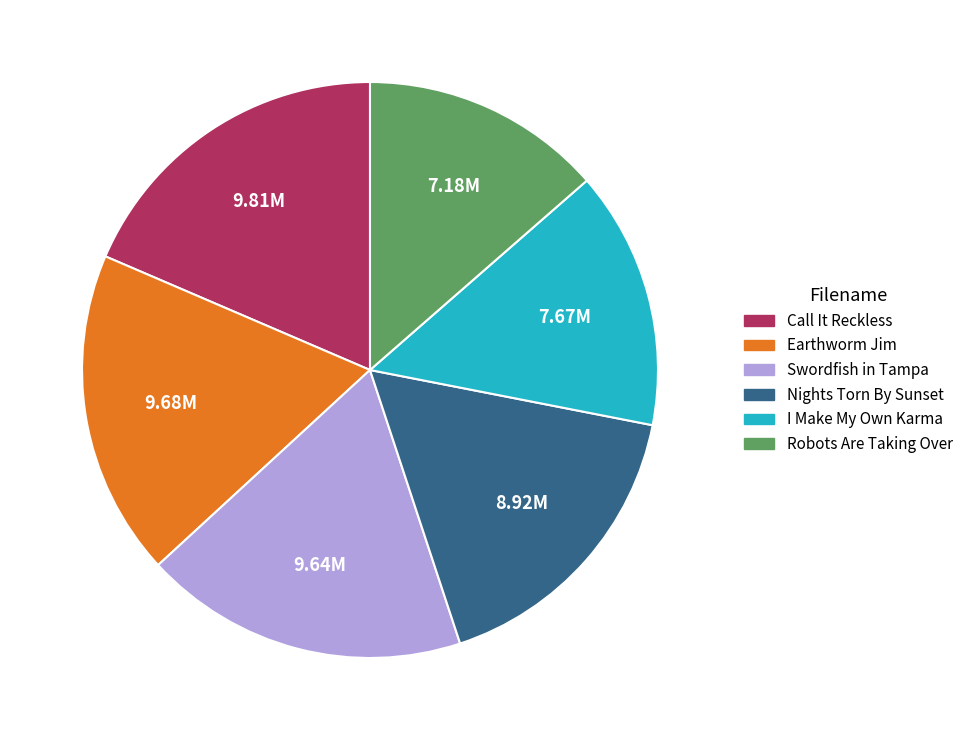

Does any single category account for the majority?

No